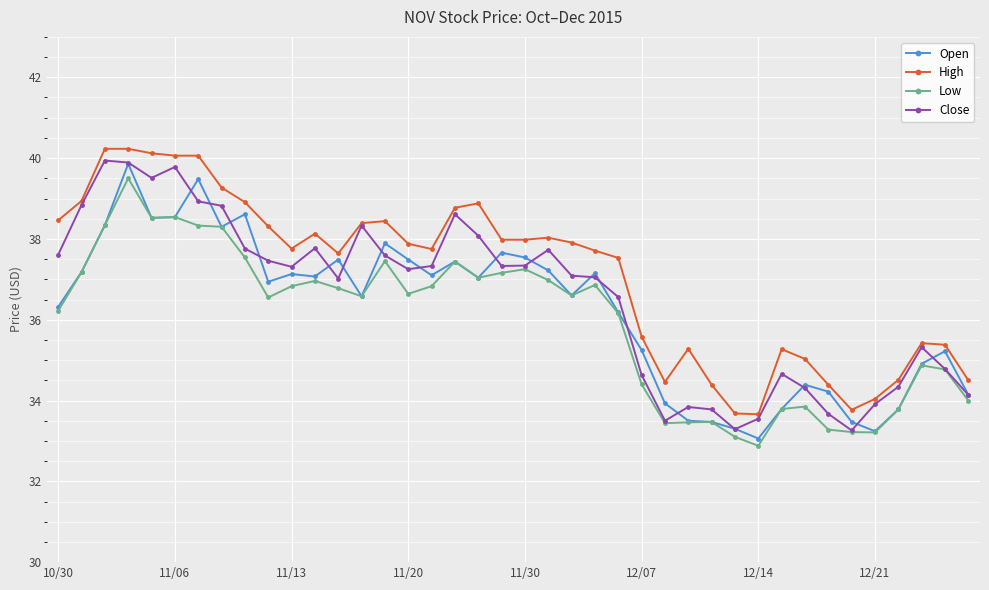

True or false: Low and High cross at least once.

False